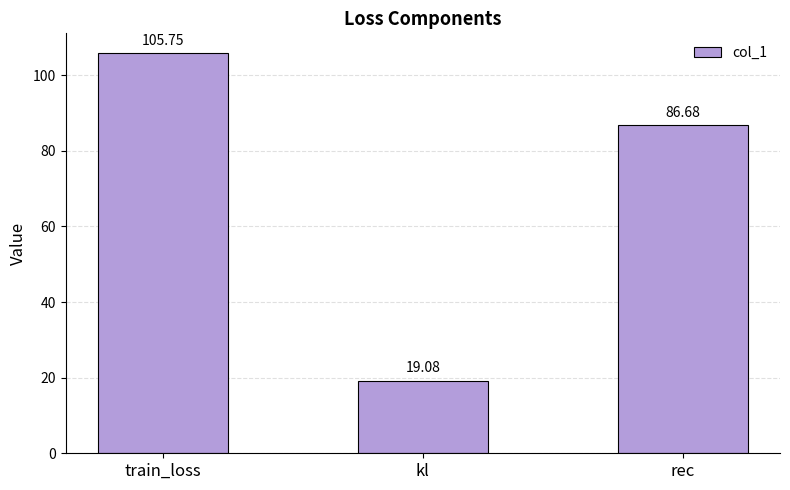

Between train_loss and rec, which is larger?

train_loss